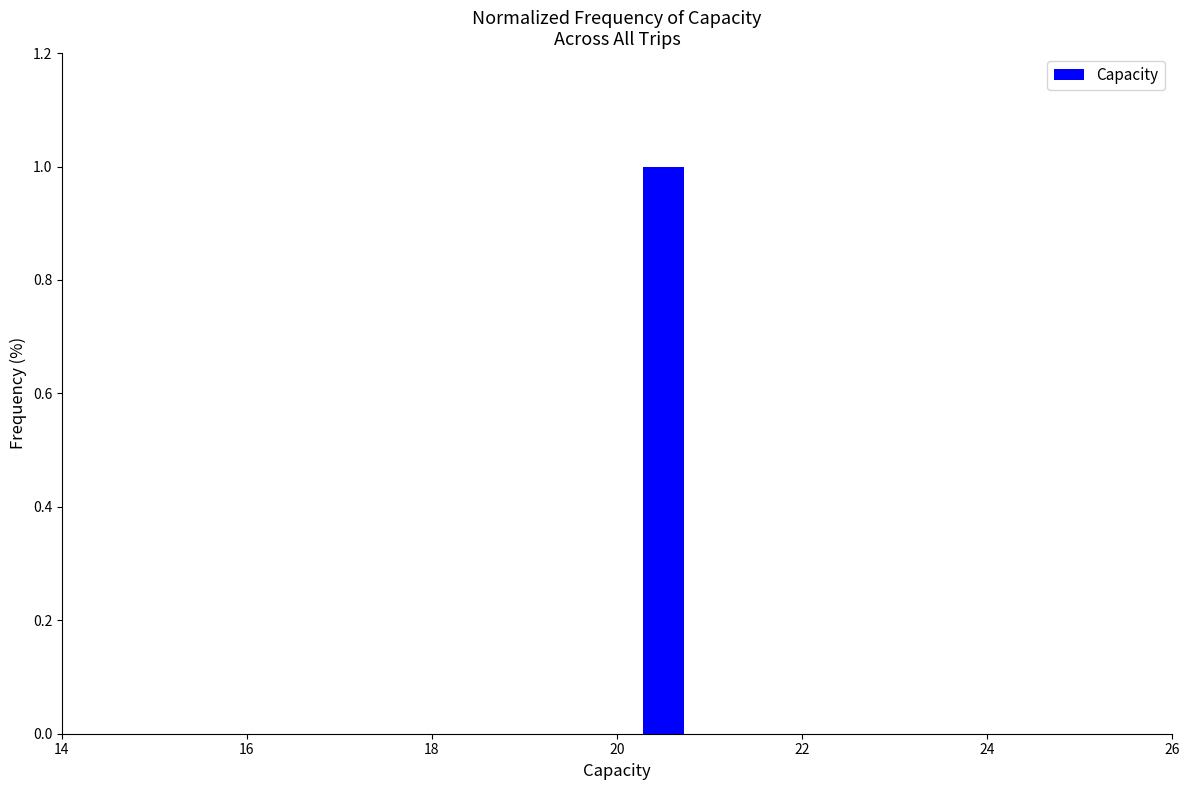

Which range on the x-axis has the tallest bar?

20 to 21